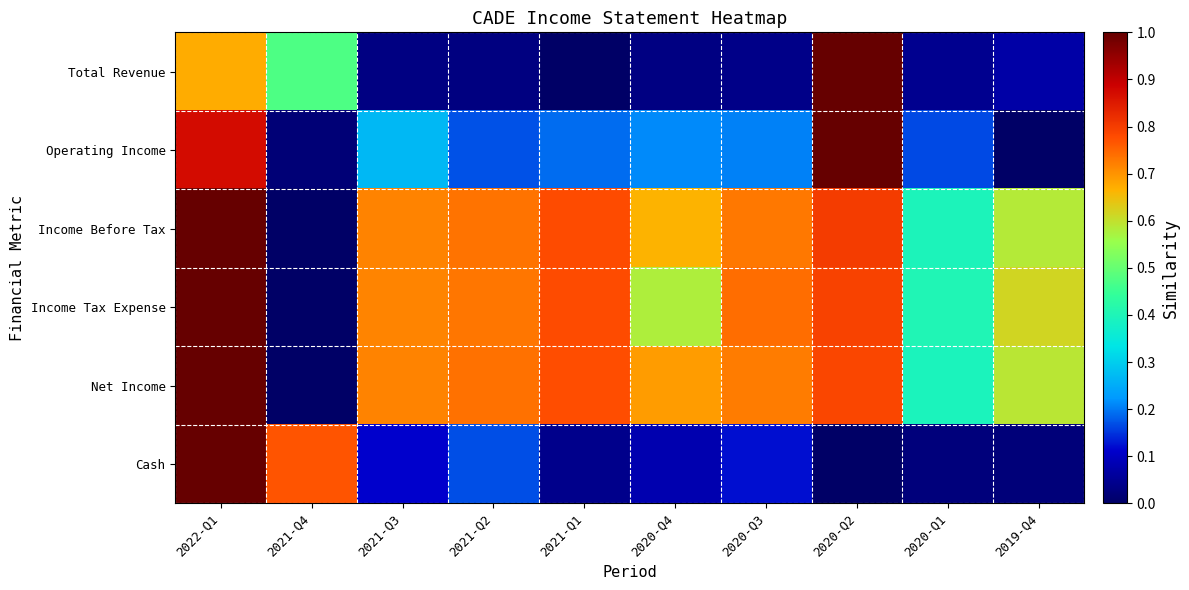

Rank the series by their maximum value, from lowest to highest.

Total Revenue, Operating Income, Income Before Tax, Income Tax Expense, Net Income, Cash